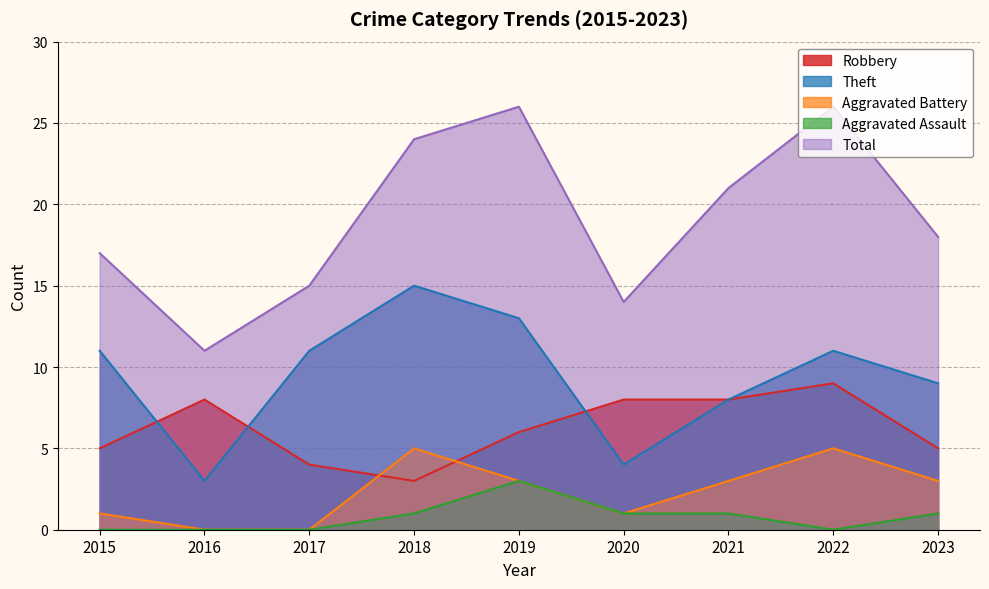

True or false: Total and Theft intersect in this chart.

False